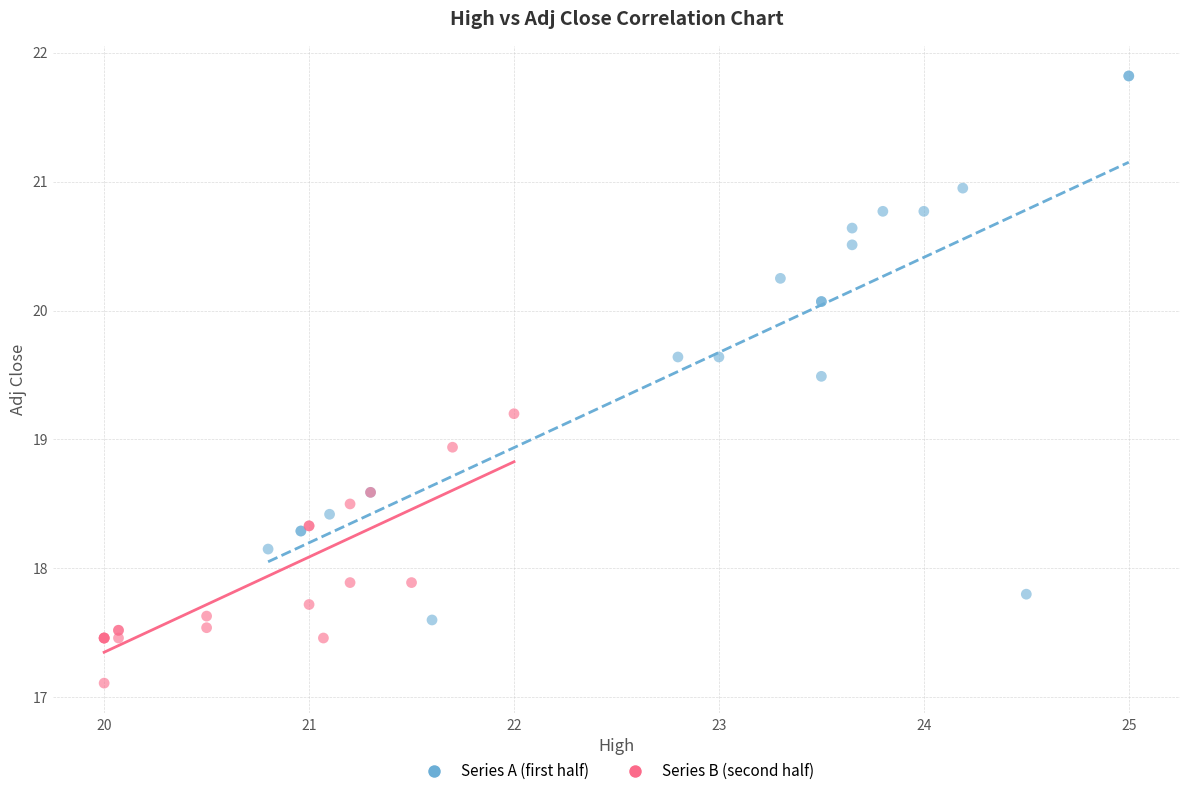

Which series reaches the maximum Y coordinate?

Series A (first half)